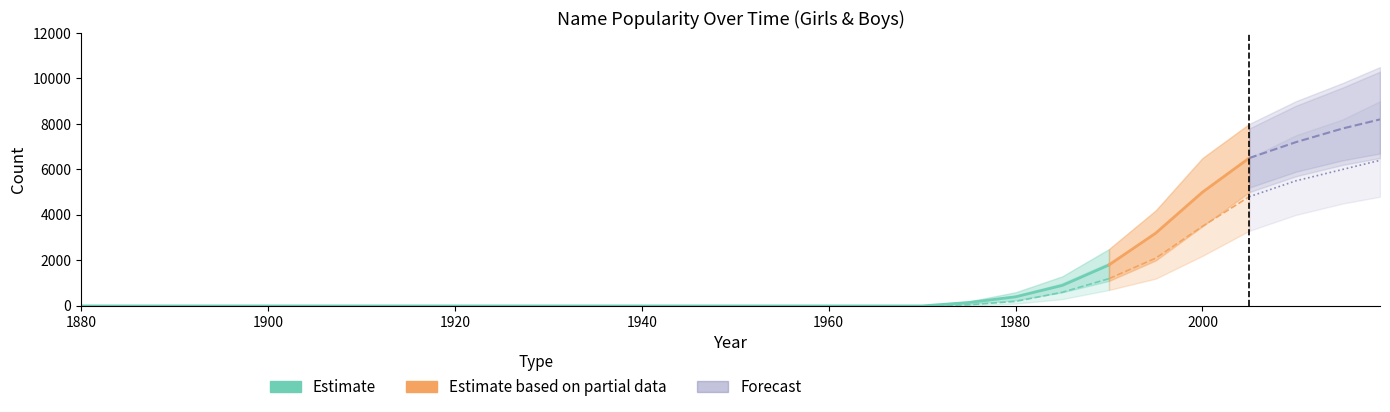

Is it true that Boys equals 0 at 1895?

True